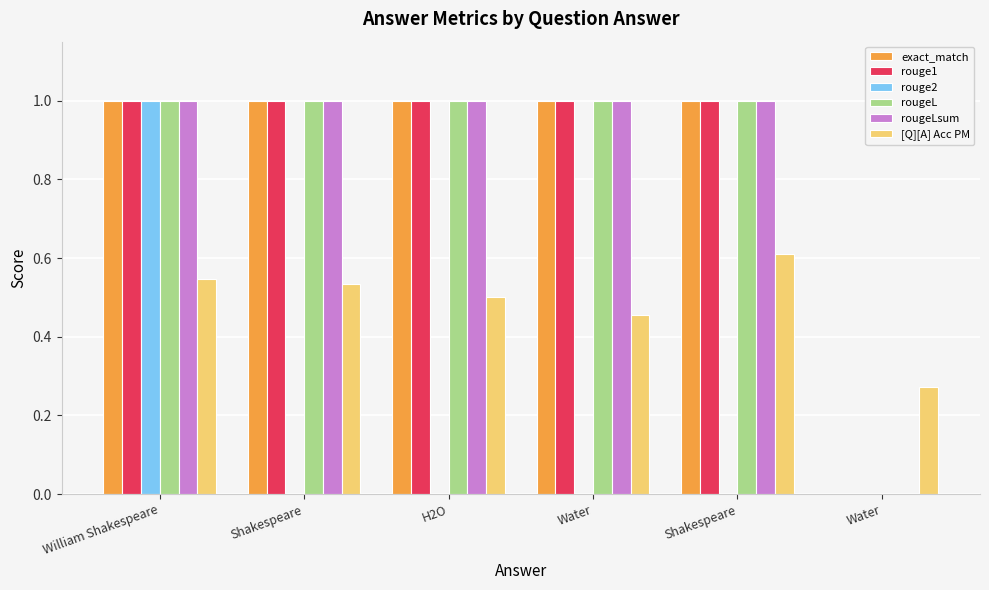

Reading left to right, what are all the values shown in this chart?

exact_match: 1.0	1.0	1.0	1.0	1.0	0.0
rouge1: 1.0	1.0	1.0	1.0	1.0	0.0
rouge2: 1.0	0.0	0.0	0.0	0.0	0.0
rougeL: 1.0	1.0	1.0	1.0	1.0	0.0
rougeLsum: 1.0	1.0	1.0	1.0	1.0	0.0
[Q][A] Acc PM: 0.5	0.5	0.5	0.5	0.6	0.3